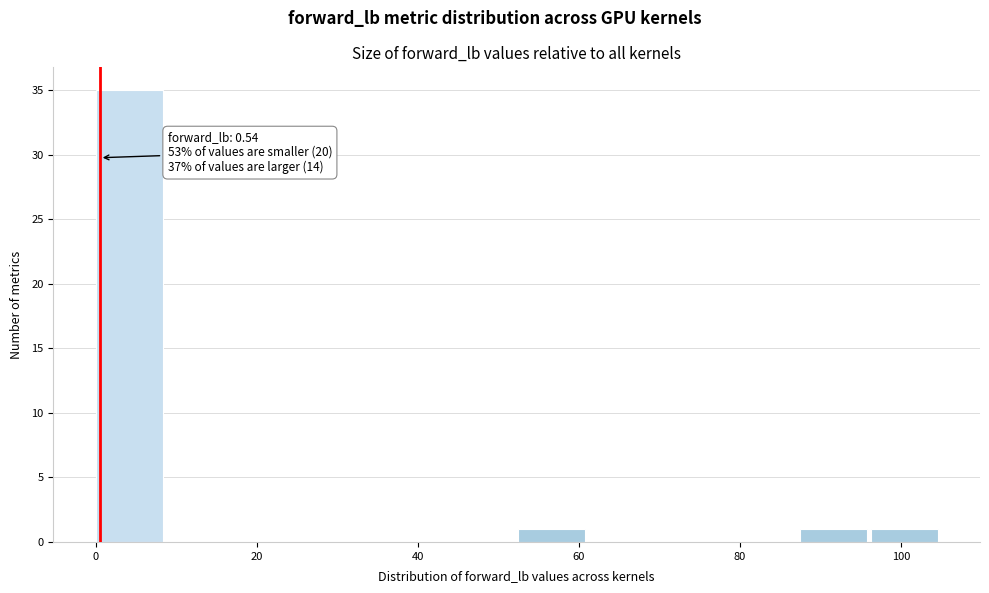

Over which range of the x-axis is the bar tallest?

0 to 8